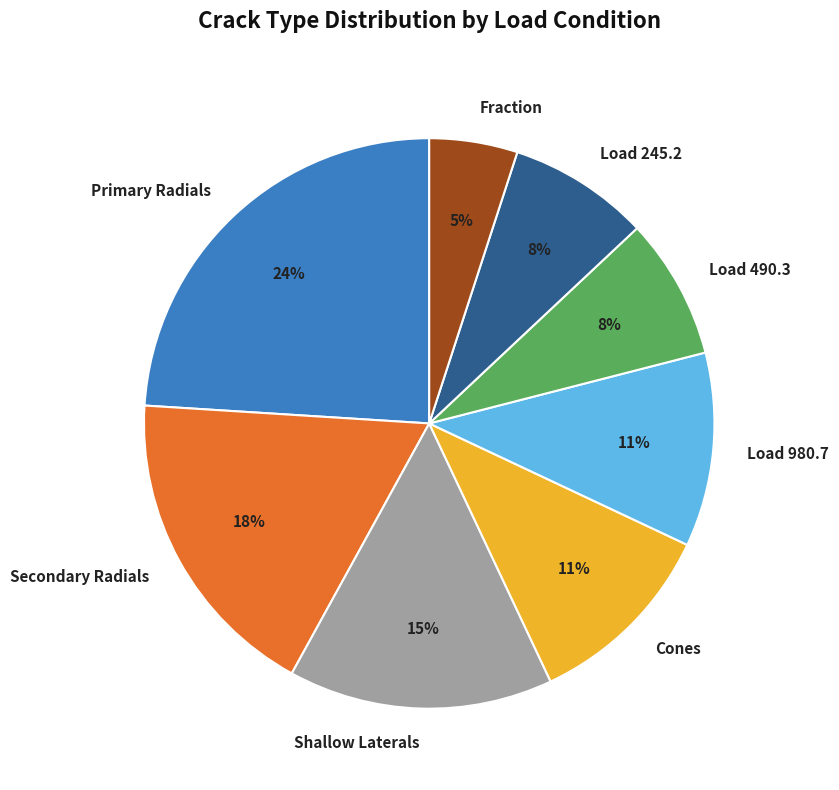

Approximately how many times larger is the value at Primary Radials compared to Shallow Laterals?

1.6